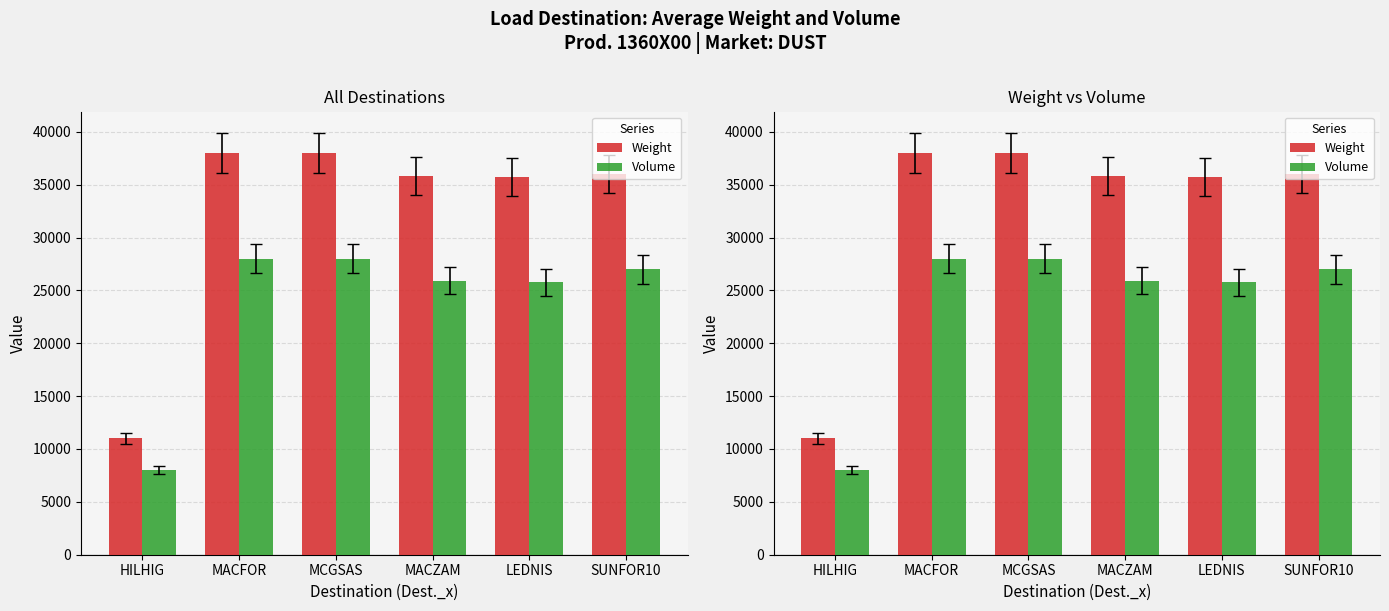

What is the total value across all series at MCGSAS?

66000